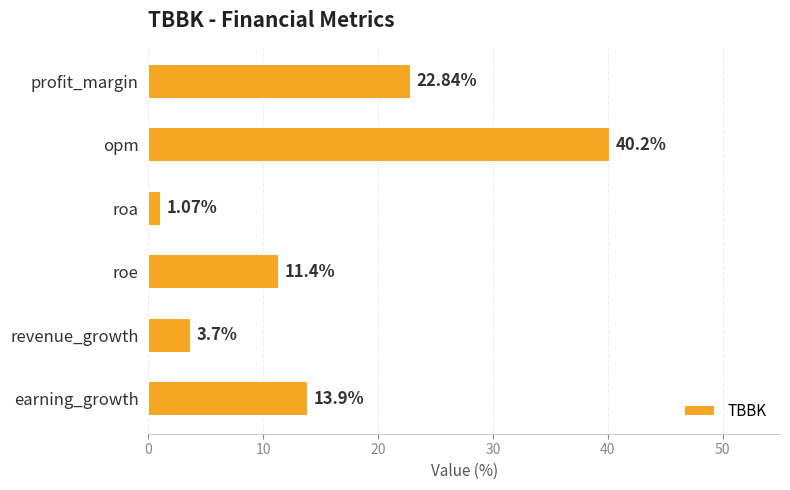

What is the sum of all values?

93.1